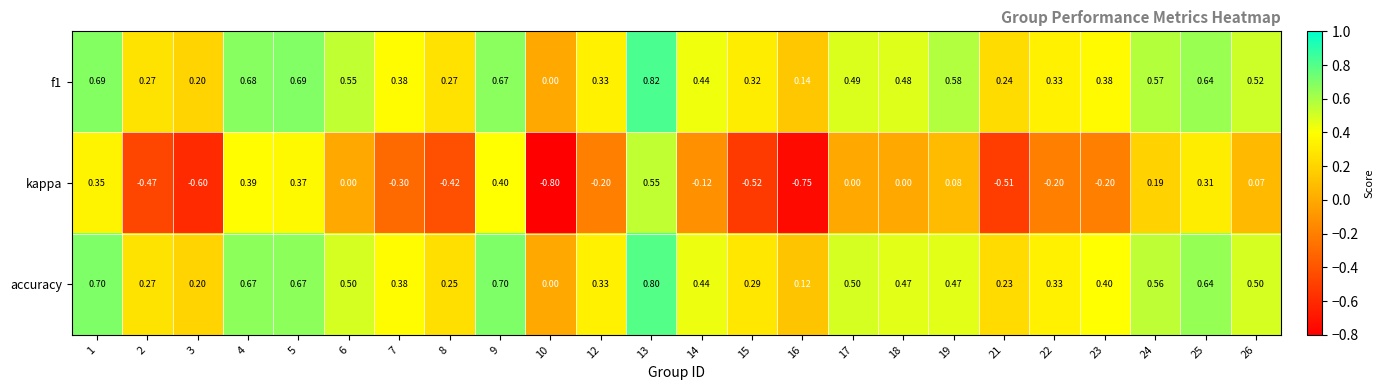

Which series changed the most between 24 and 25?

kappa